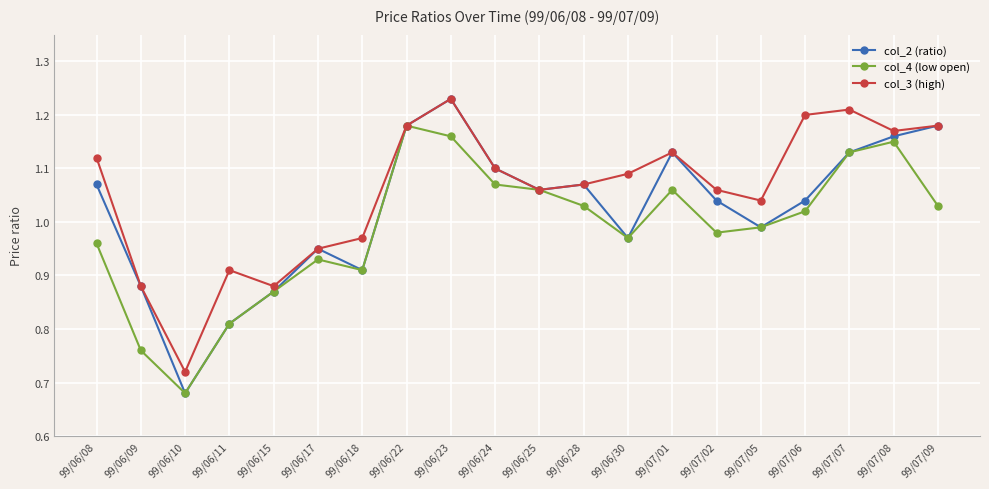

How many values in the col_4 (low open) series exceed 1?

10